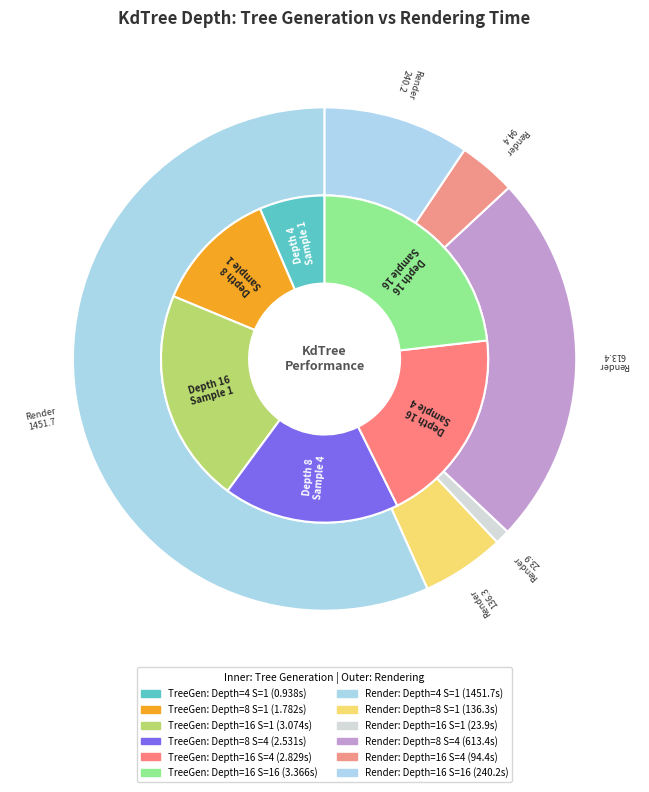

Is the sum of 4 and 8 greater than half?

No